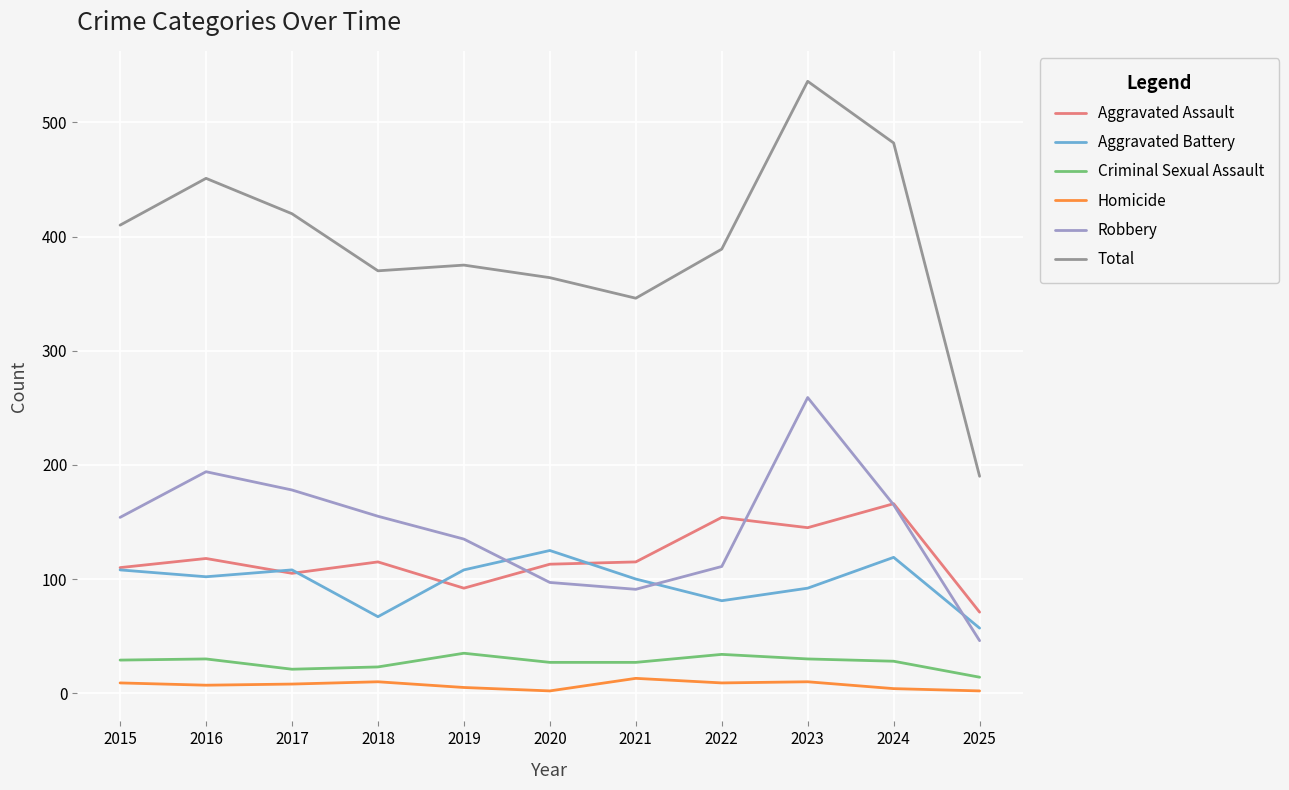

What is the difference between the maximum and second lowest values in the Aggravated Assault series?

74